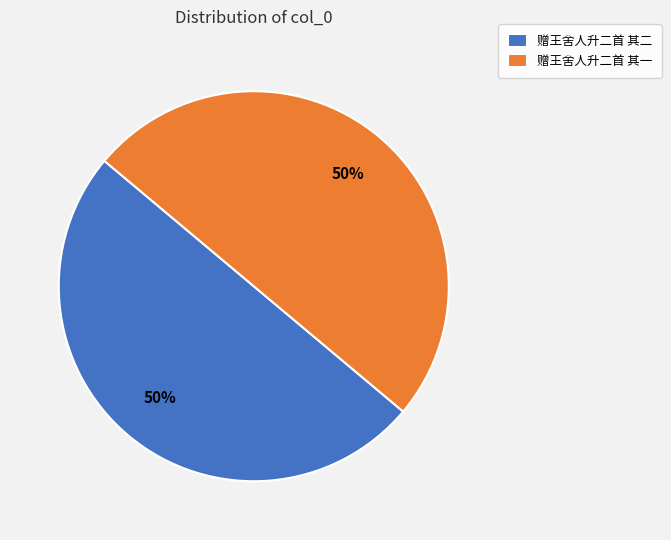

To the nearest percent, what percentage of the pie is 赠王舍人升二首 其一?

50%